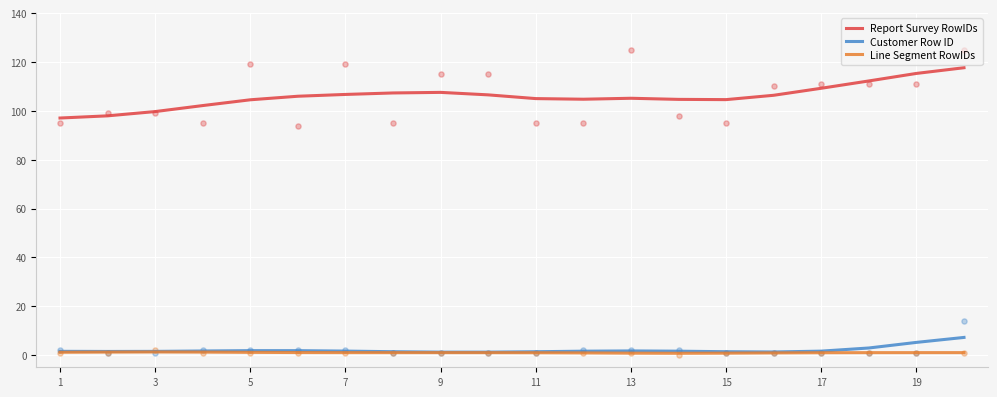

Which series reaches the maximum Y coordinate?

Report Survey RowIDs